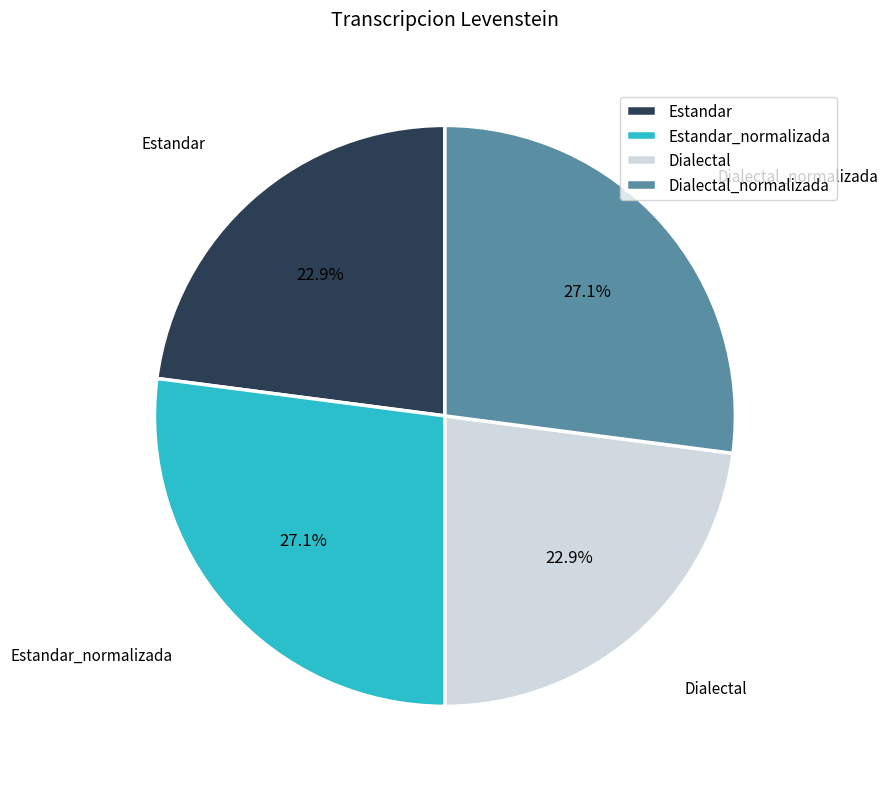

How many slices are in this pie chart?

4